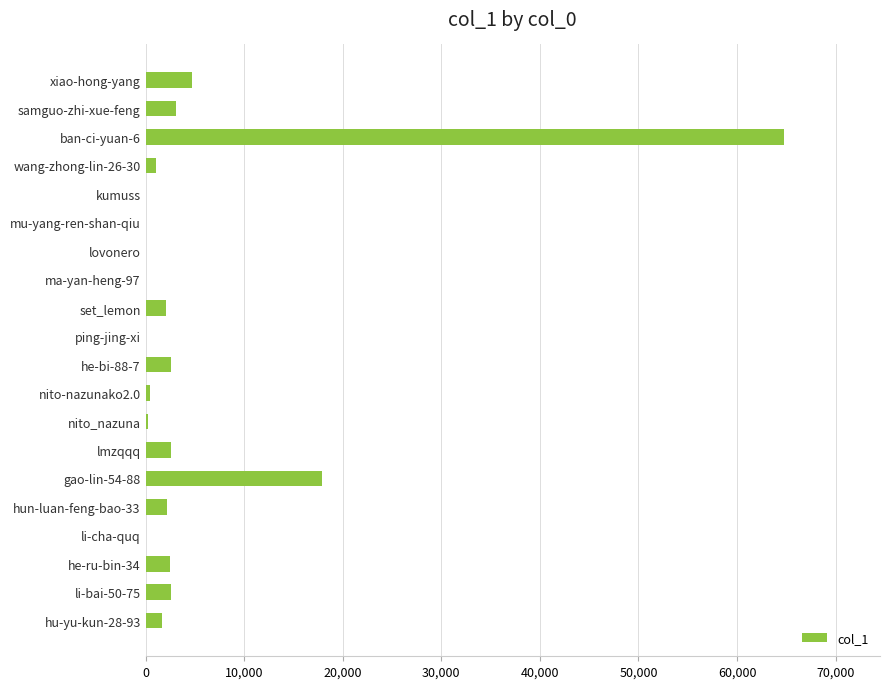

Which label corresponds to the largest value in the chart?

ban-ci-yuan-6